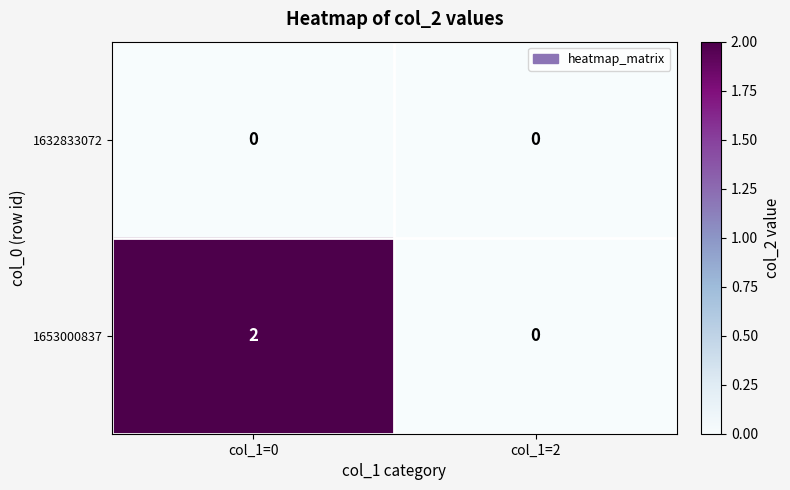

List the series in order of their overall mean, highest first.

1653000837, 1632833072